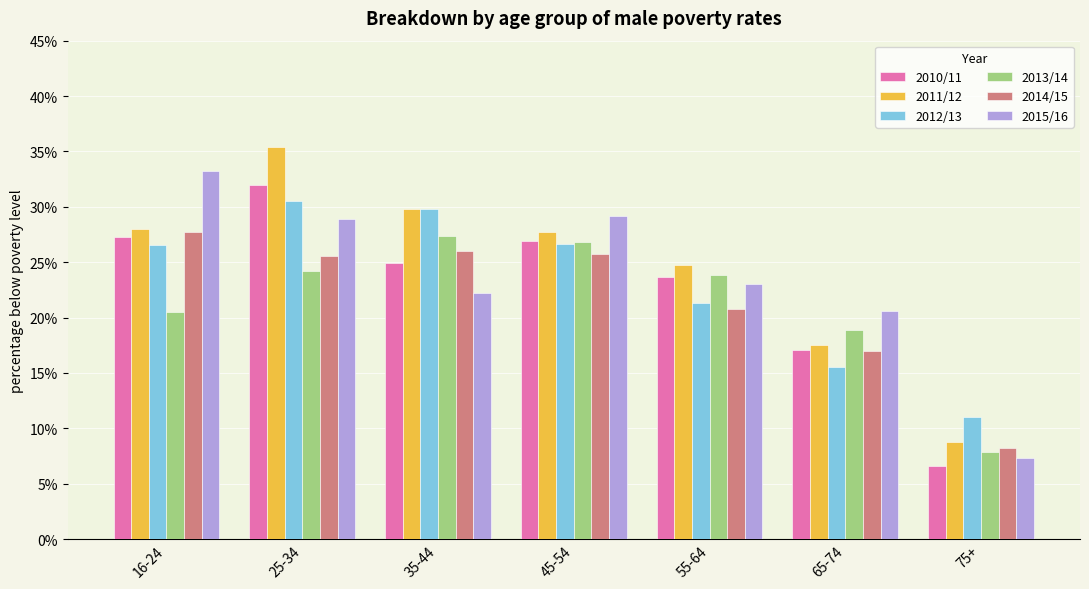

What is the value of the 2010/11 bar at the 2nd from the left?

0.3